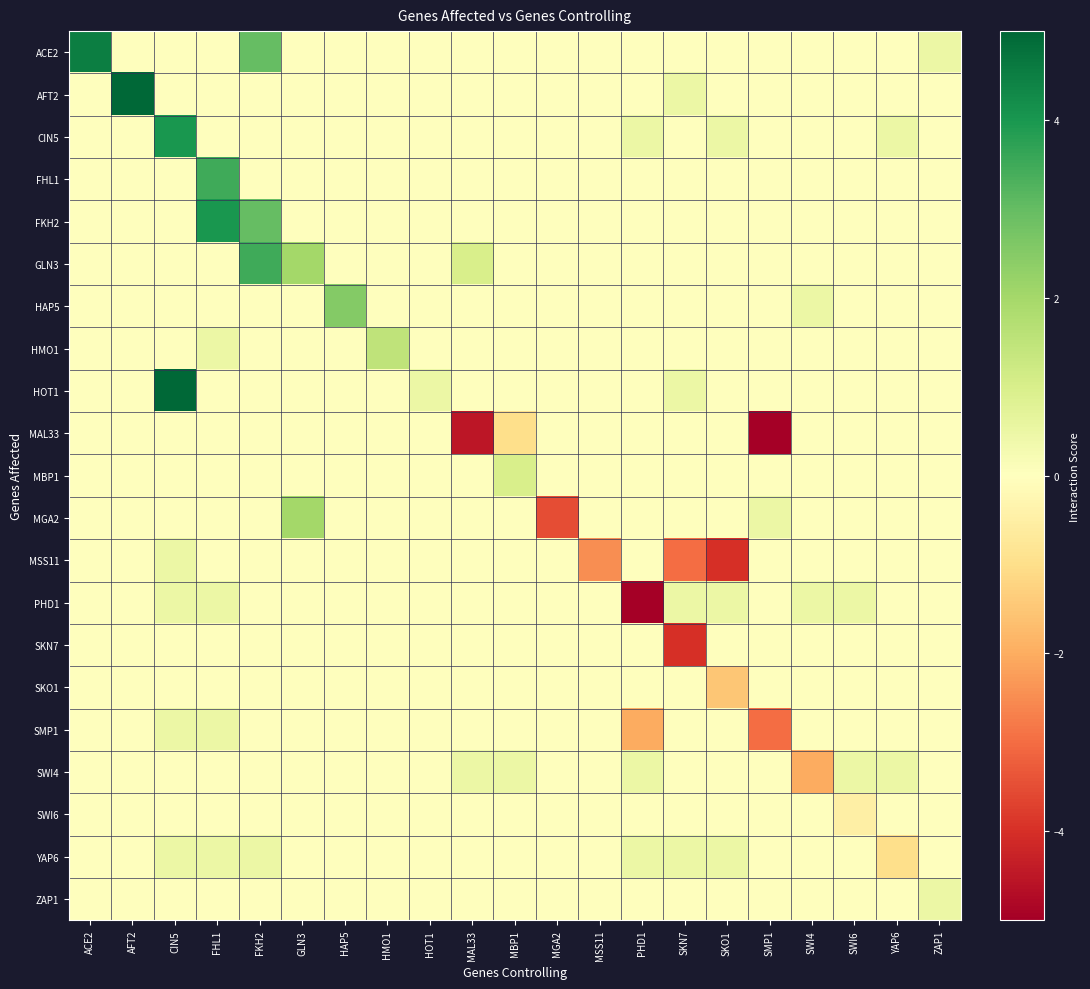

At which category is the sum across all series the highest?

CIN5